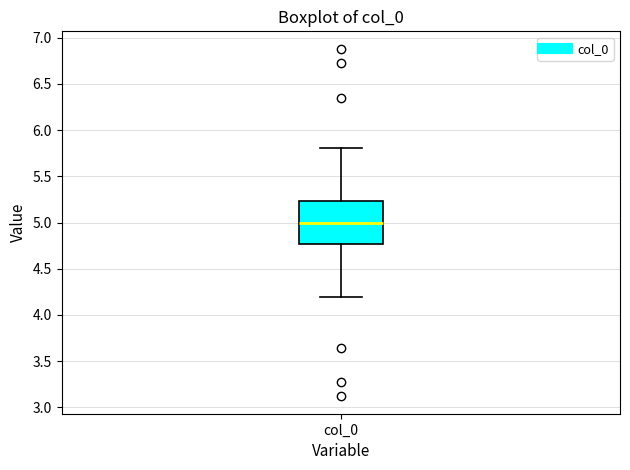

Read this box plot against the y-axis: the position of the median line, the range covered by the box, and the ends of both whiskers. The values are not printed on the chart, so give them approximately, as read against the axis.

median 5.00, box 4.75 to 5.25, whiskers 4.20 to 5.80